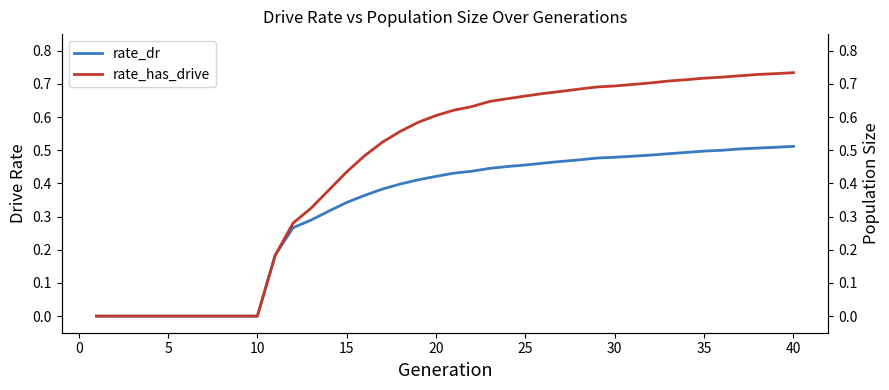

Reading left to right, what are all the values shown in this chart?

rate_dr: 0.0	0.0	0.0	0.0	0.0	0.0	0.0	0.0	0.0	0.0	0.2	0.3	0.3	0.3	0.3	0.4	0.4	0.4	0.4	0.4	0.4	0.4	0.4	0.5	0.5	0.5	0.5	0.5	0.5	0.5	0.5	0.5	0.5	0.5	0.5	0.5	0.5	0.5	0.5	0.5
rate_has_drive: 0.0	0.0	0.0	0.0	0.0	0.0	0.0	0.0	0.0	0.0	0.2	0.3	0.3	0.4	0.4	0.5	0.5	0.6	0.6	0.6	0.6	0.6	0.6	0.7	0.7	0.7	0.7	0.7	0.7	0.7	0.7	0.7	0.7	0.7	0.7	0.7	0.7	0.7	0.7	0.7